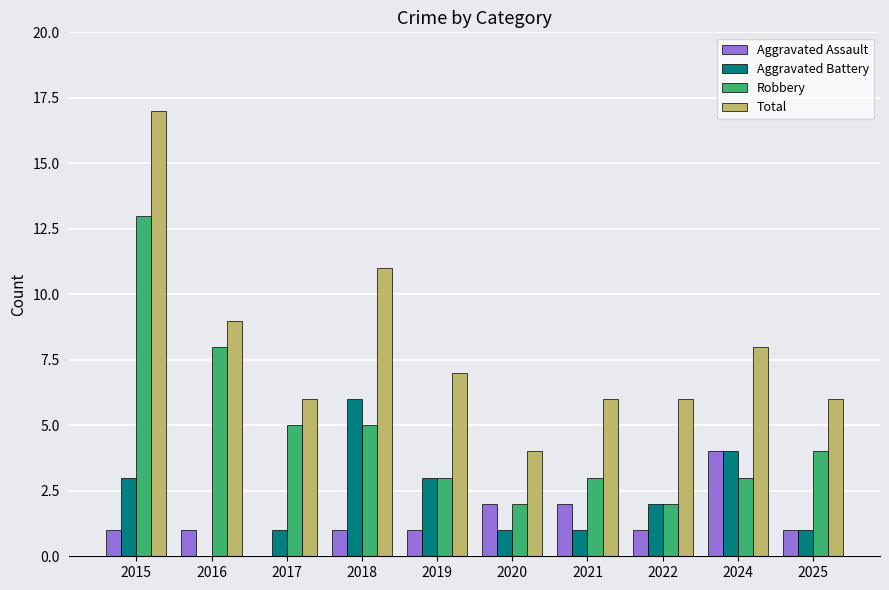

What is the difference between the Total values at 2020 and 2021?

2